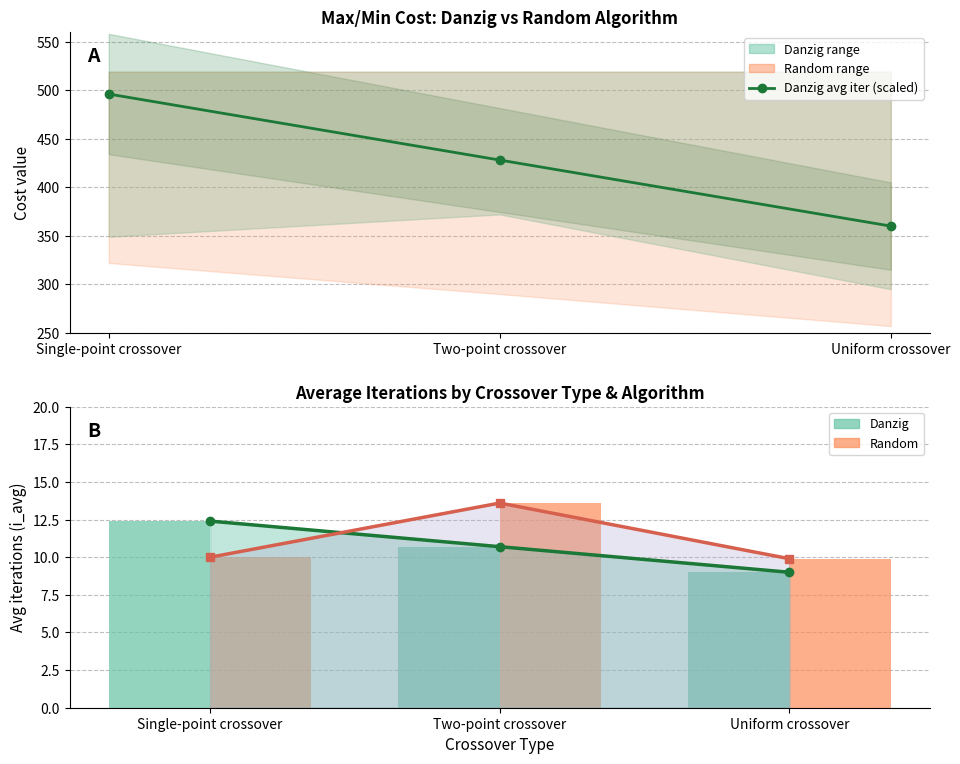

How many distinct data groups are displayed?

5